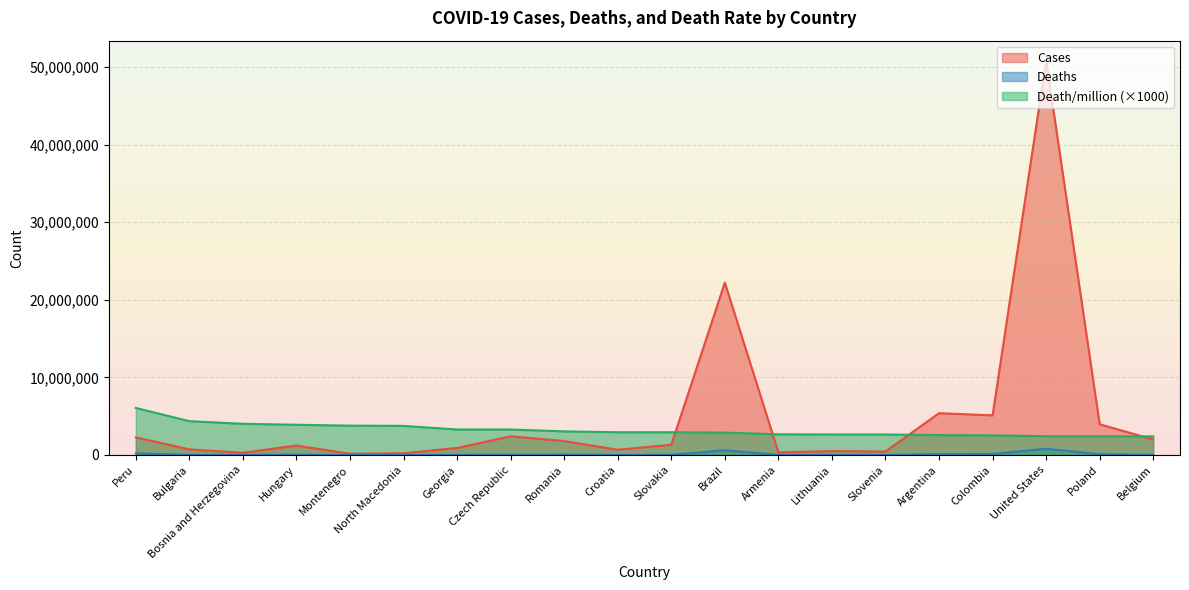

At which category is the sum across all series the highest?

United States